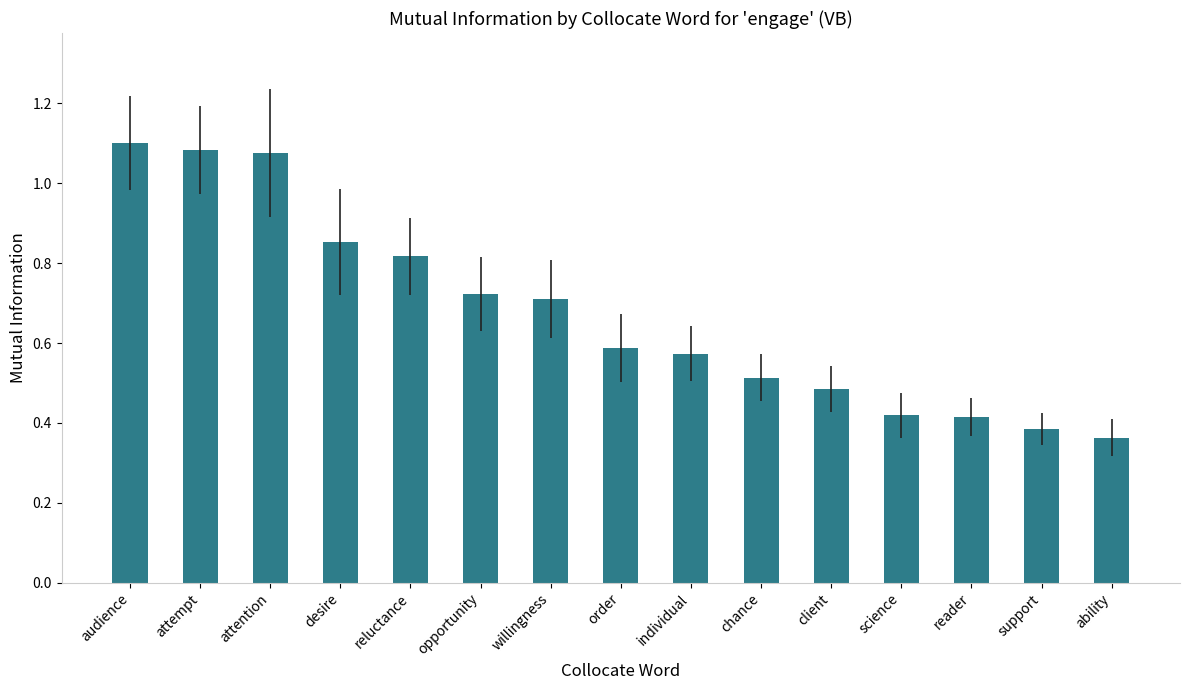

How many distinct data groups are displayed?

1